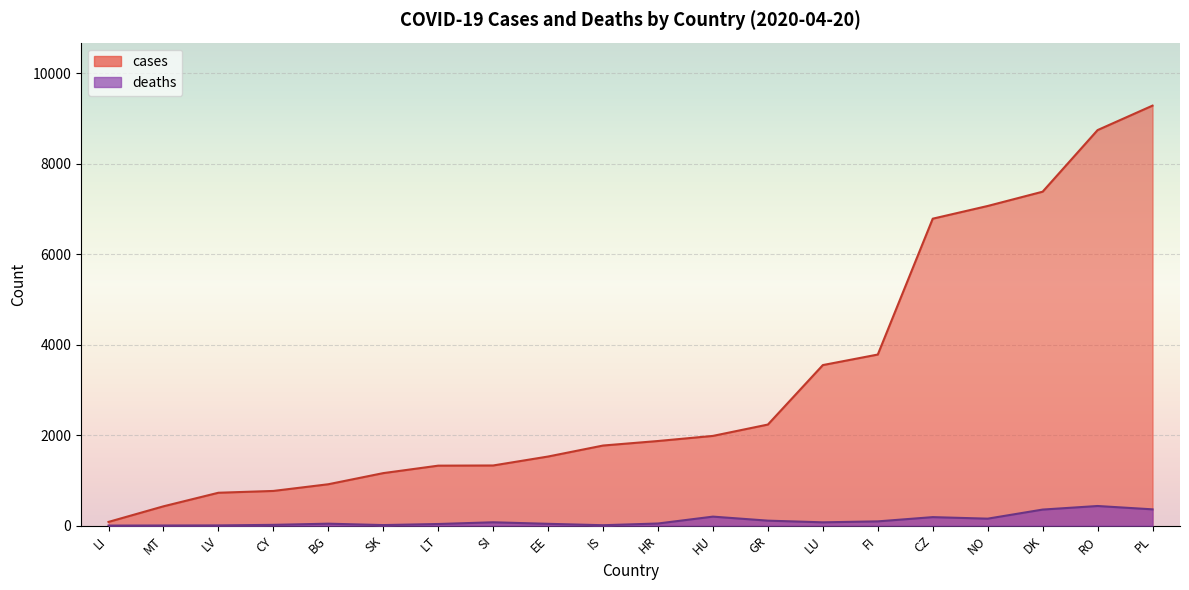

Reading left to right, transcribe all the data shown in this chart.

cases: LI=82	MT=427	LV=727	CY=767	BG=915	SK=1161	LT=1326	SI=1330	EE=1528	IS=1771	HR=1871	HU=1984	GR=2235	LU=3550	FI=3783	CZ=6787	NO=7068	DK=7384	RO=8746	PL=9287
deaths: LI=1	MT=3	LV=5	CY=17	BG=43	SK=12	LT=36	SI=74	EE=40	IS=9	HR=47	HU=199	GR=110	LU=73	FI=94	CZ=188	NO=154	DK=355	RO=434	PL=360